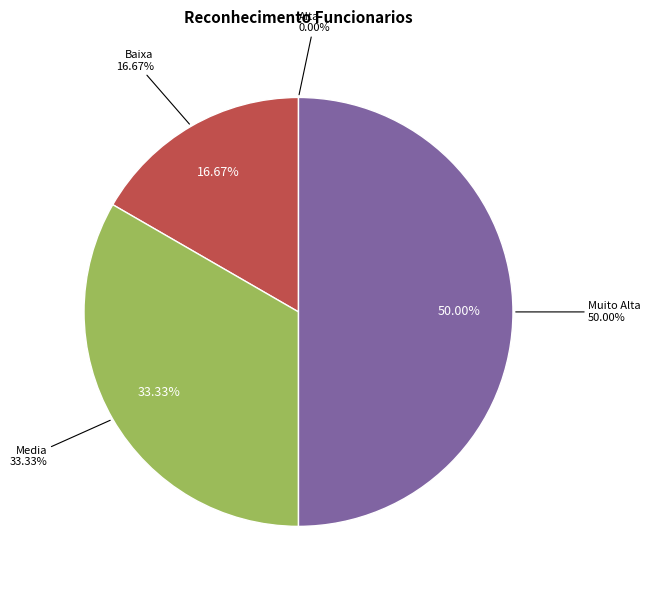

What percentage do Baixa and Muito Alta together represent?

66.7%